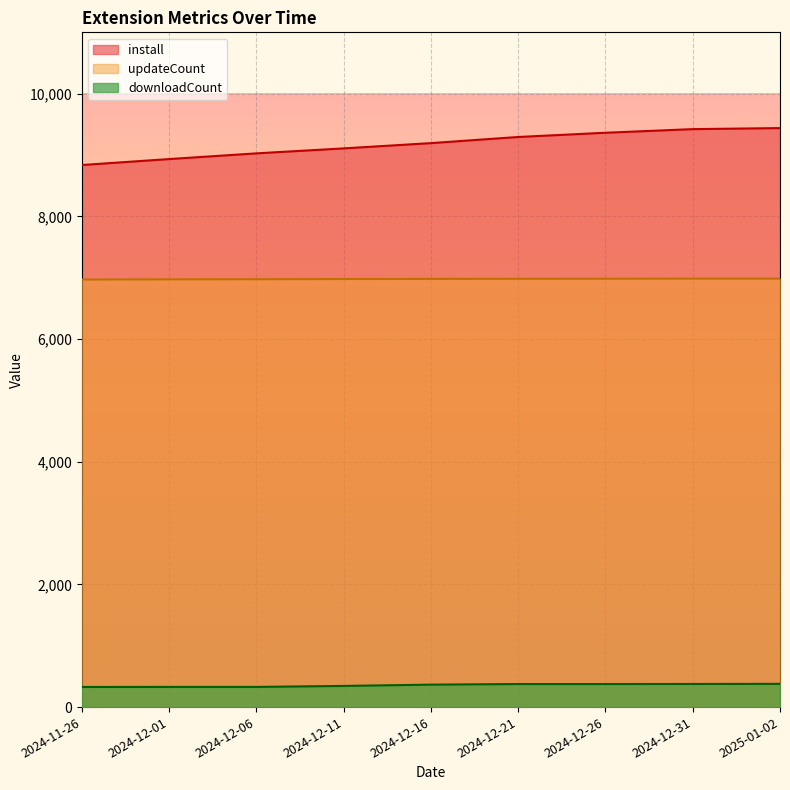

True or false: updateCount has more than 0 points higher than both neighbors.

False